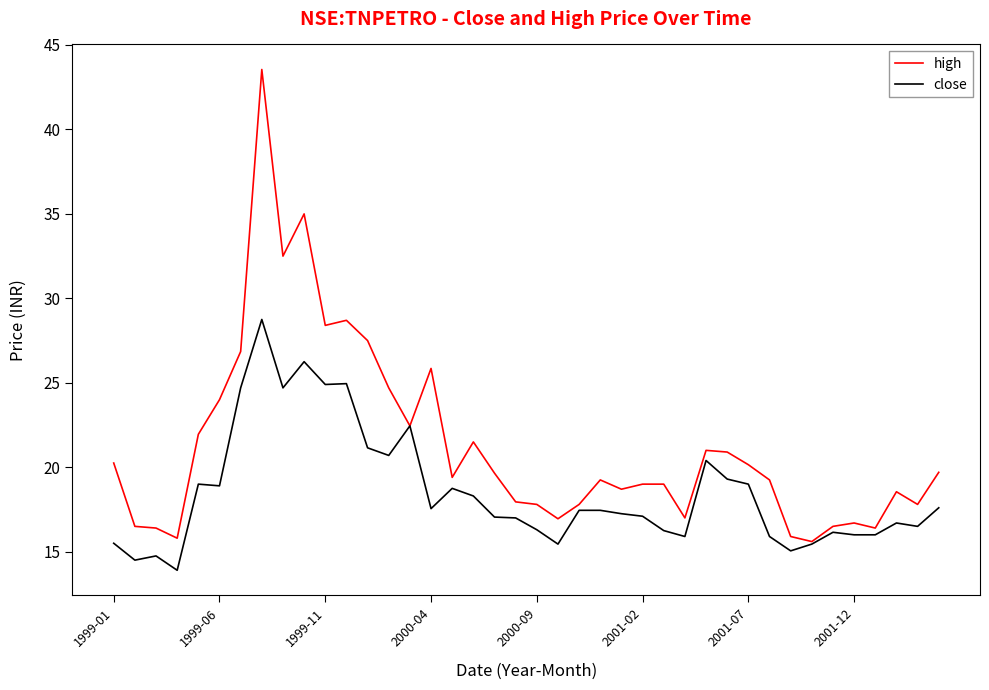

Rank the series by their maximum value, from lowest to highest.

close, high